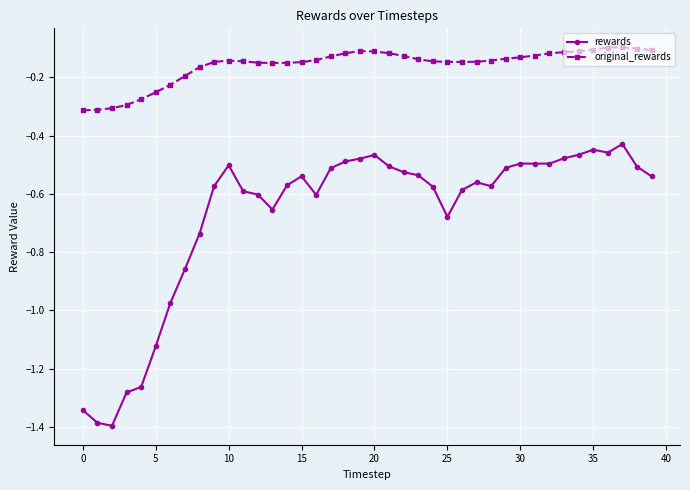

Which series has the largest total across all categories?

original_rewards